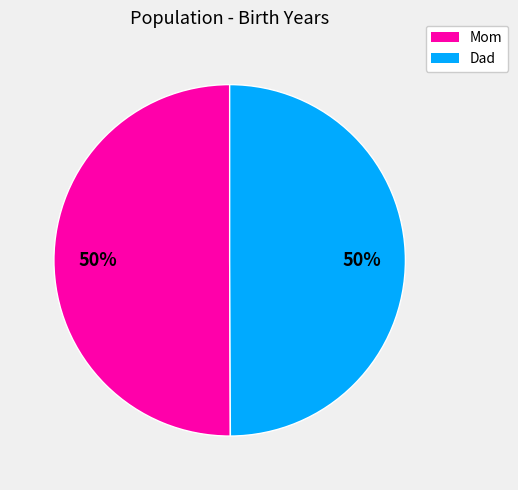

What percentage is the Mom slice, to the nearest percent?

50%